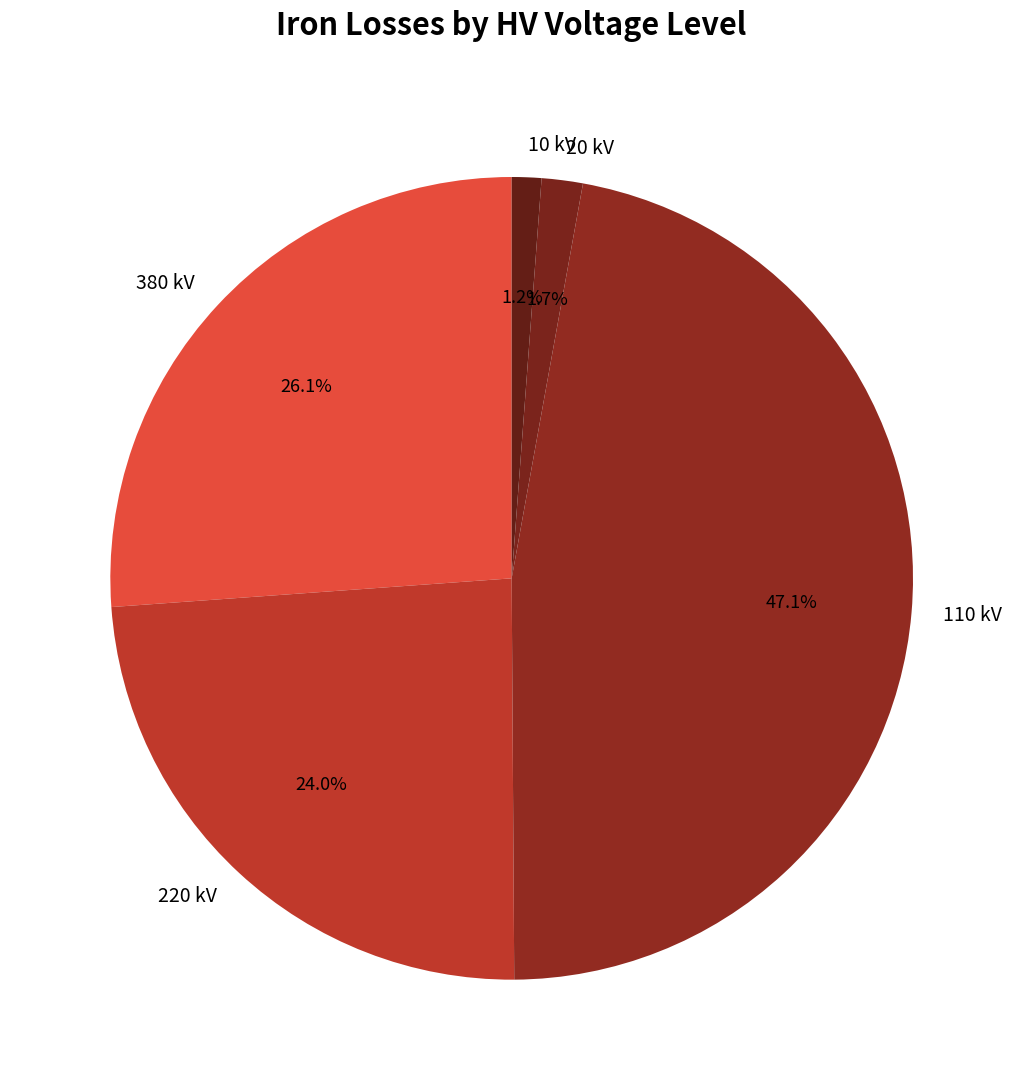

To the nearest percent, what portion does 380 kV represent?

26%